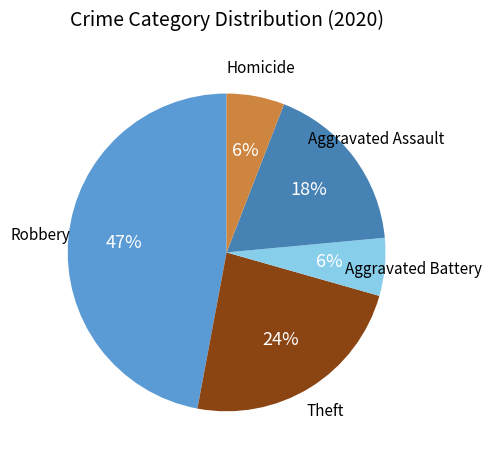

To the nearest percent, what is the difference between the largest and smallest slice percentages?

41%